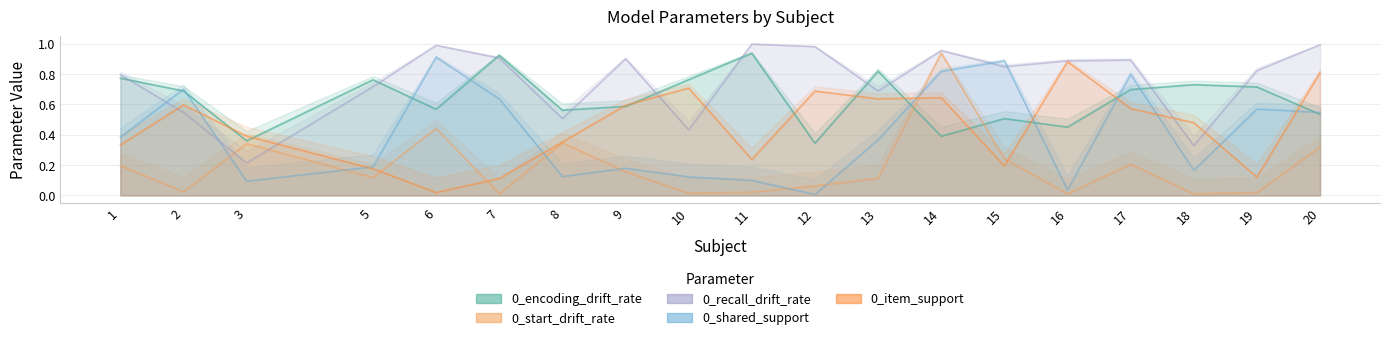

Which label corresponds to the largest value in the chart?

11